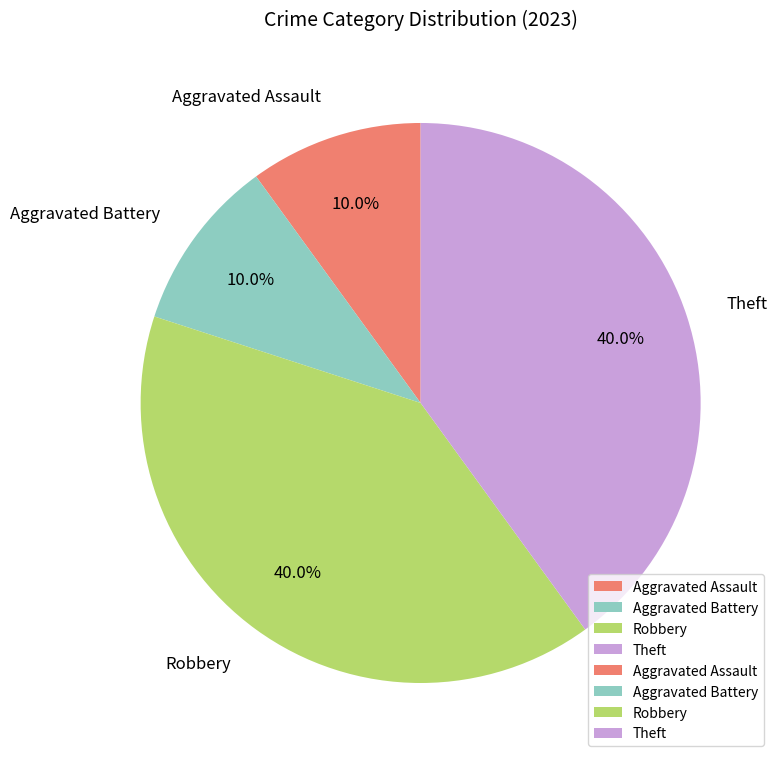

How many segments does this pie chart have?

4